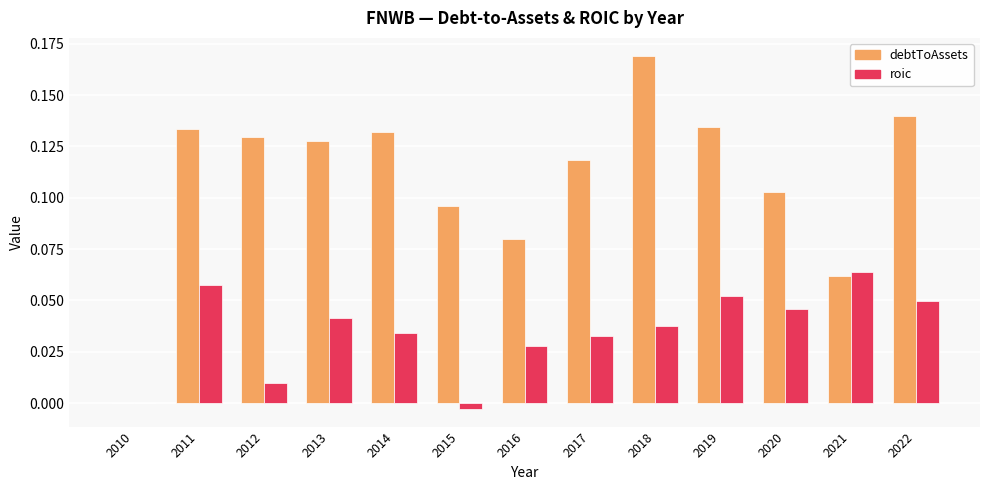

What is the sum of all debtToAssets values?

1.4